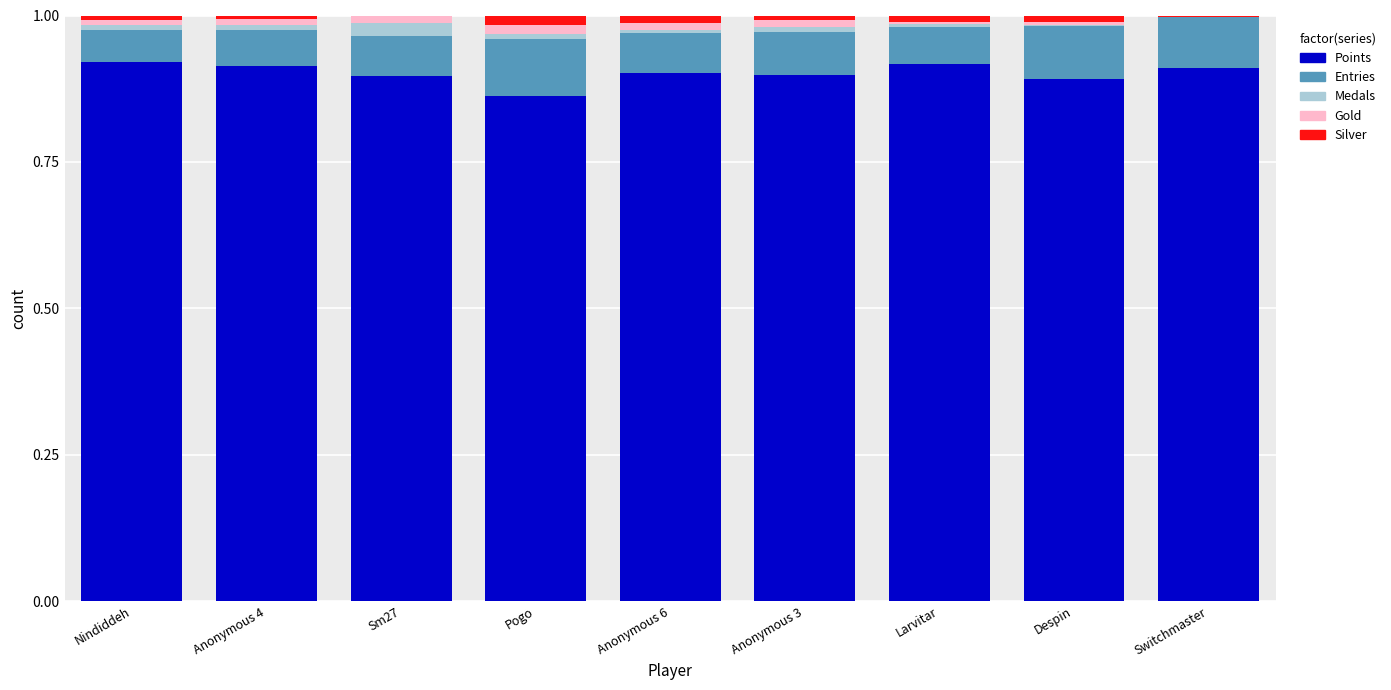

True or false: Points has a value of 0.9 at Anonymous 6.

True